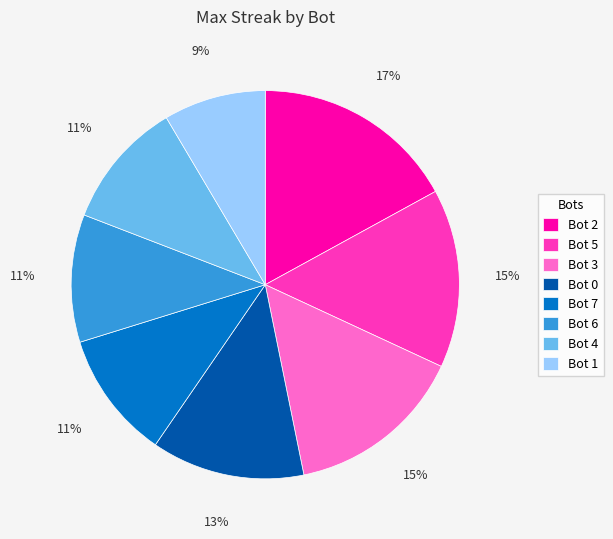

Which category has the smallest portion of the pie?

Bot 1